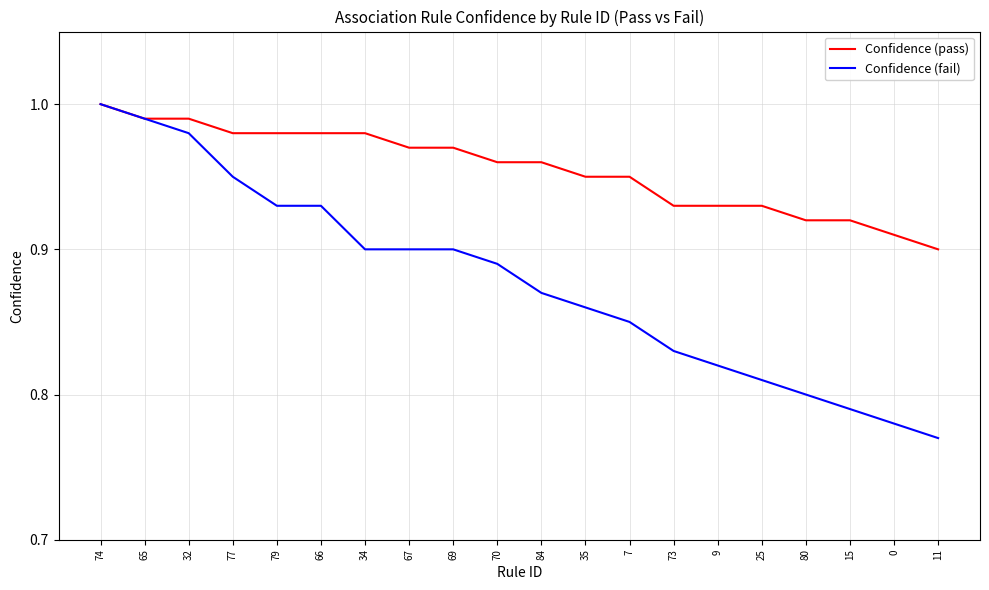

How many lines are shown in the chart?

2